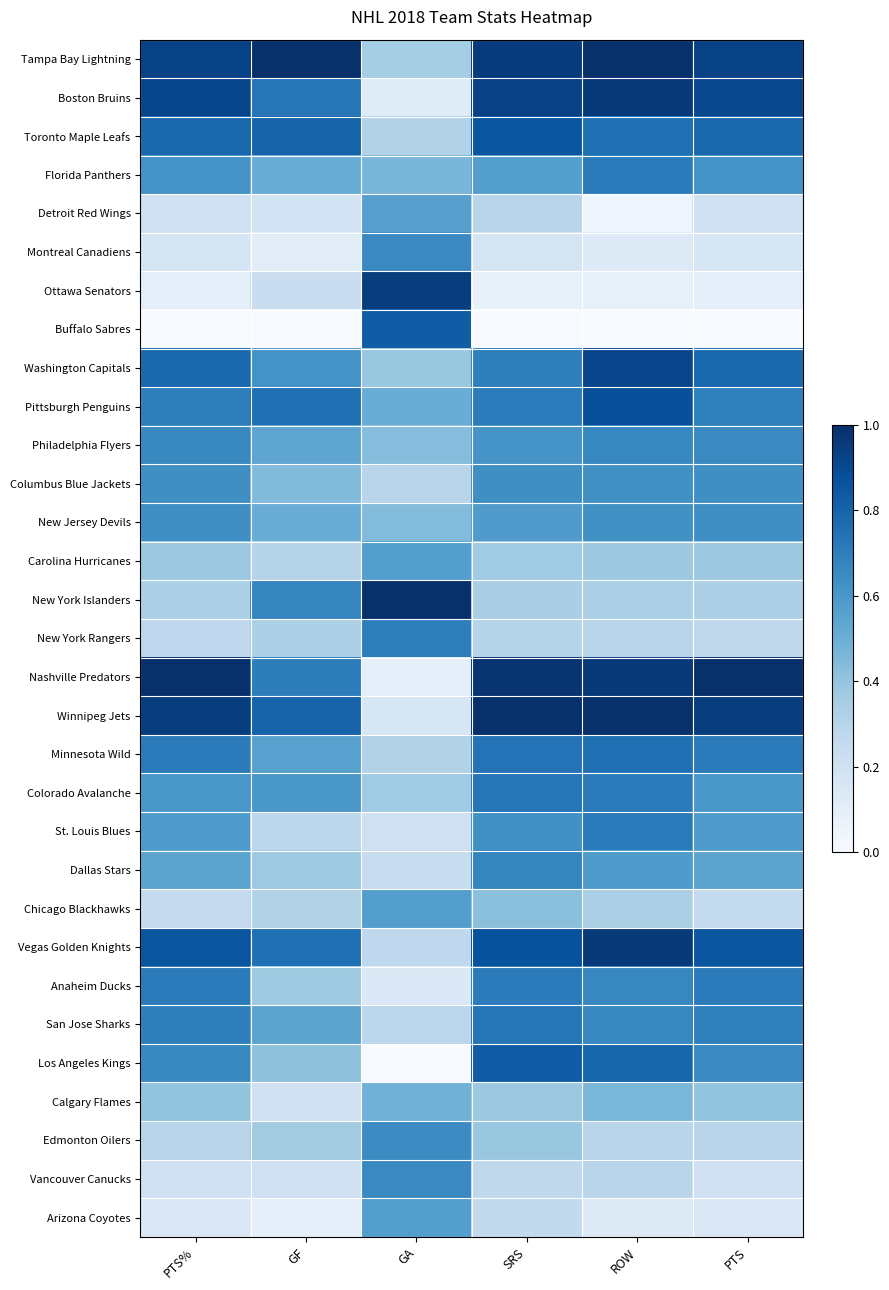

Reading left to right, extract all data points from this chart.

Tampa Bay Lightning: PTS%=0.9	GF=1.0	GA=0.4	SRS=1.0	ROW=1.0	PTS=0.9
Boston Bruins: PTS%=0.9	GF=0.7	GA=0.1	SRS=0.9	ROW=1.0	PTS=0.9
Toronto Maple Leafs: PTS%=0.8	GF=0.8	GA=0.3	SRS=0.9	ROW=0.8	PTS=0.8
Florida Panthers: PTS%=0.6	GF=0.5	GA=0.5	SRS=0.6	ROW=0.7	PTS=0.6
Detroit Red Wings: PTS%=0.2	GF=0.2	GA=0.6	SRS=0.3	ROW=0.0	PTS=0.2
Montreal Canadiens: PTS%=0.2	GF=0.1	GA=0.7	SRS=0.2	ROW=0.1	PTS=0.2
Ottawa Senators: PTS%=0.1	GF=0.2	GA=0.9	SRS=0.1	ROW=0.1	PTS=0.1
Buffalo Sabres: PTS%=0.0	GF=0.0	GA=0.8	SRS=0.0	ROW=0.0	PTS=0.0
Washington Capitals: PTS%=0.8	GF=0.6	GA=0.4	SRS=0.7	ROW=0.9	PTS=0.8
Pittsburgh Penguins: PTS%=0.7	GF=0.8	GA=0.5	SRS=0.7	ROW=0.9	PTS=0.7
Philadelphia Flyers: PTS%=0.7	GF=0.5	GA=0.4	SRS=0.6	ROW=0.7	PTS=0.7
Columbus Blue Jackets: PTS%=0.6	GF=0.4	GA=0.3	SRS=0.6	ROW=0.6	PTS=0.6
New Jersey Devils: PTS%=0.6	GF=0.5	GA=0.4	SRS=0.6	ROW=0.6	PTS=0.6
Carolina Hurricanes: PTS%=0.4	GF=0.3	GA=0.6	SRS=0.4	ROW=0.4	PTS=0.4
New York Islanders: PTS%=0.3	GF=0.7	GA=1.0	SRS=0.3	ROW=0.3	PTS=0.3
New York Rangers: PTS%=0.3	GF=0.3	GA=0.7	SRS=0.3	ROW=0.3	PTS=0.3
Nashville Predators: PTS%=1.0	GF=0.7	GA=0.1	SRS=1.0	ROW=1.0	PTS=1.0
Winnipeg Jets: PTS%=0.9	GF=0.8	GA=0.2	SRS=1.0	ROW=1.0	PTS=0.9
Minnesota Wild: PTS%=0.7	GF=0.6	GA=0.3	SRS=0.7	ROW=0.8	PTS=0.7
Colorado Avalanche: PTS%=0.6	GF=0.6	GA=0.4	SRS=0.7	ROW=0.7	PTS=0.6
St. Louis Blues: PTS%=0.6	GF=0.3	GA=0.2	SRS=0.6	ROW=0.7	PTS=0.6
Dallas Stars: PTS%=0.5	GF=0.4	GA=0.2	SRS=0.7	ROW=0.6	PTS=0.5
Chicago Blackhawks: PTS%=0.3	GF=0.3	GA=0.6	SRS=0.4	ROW=0.3	PTS=0.3
Vegas Golden Knights: PTS%=0.9	GF=0.8	GA=0.3	SRS=0.9	ROW=1.0	PTS=0.9
Anaheim Ducks: PTS%=0.7	GF=0.4	GA=0.1	SRS=0.7	ROW=0.7	PTS=0.7
San Jose Sharks: PTS%=0.7	GF=0.5	GA=0.3	SRS=0.7	ROW=0.7	PTS=0.7
Los Angeles Kings: PTS%=0.7	GF=0.4	GA=0.0	SRS=0.8	ROW=0.8	PTS=0.7
Calgary Flames: PTS%=0.4	GF=0.2	GA=0.5	SRS=0.4	ROW=0.5	PTS=0.4
Edmonton Oilers: PTS%=0.3	GF=0.4	GA=0.6	SRS=0.4	ROW=0.3	PTS=0.3
Vancouver Canucks: PTS%=0.2	GF=0.2	GA=0.7	SRS=0.3	ROW=0.3	PTS=0.2
Arizona Coyotes: PTS%=0.1	GF=0.1	GA=0.6	SRS=0.3	ROW=0.1	PTS=0.1